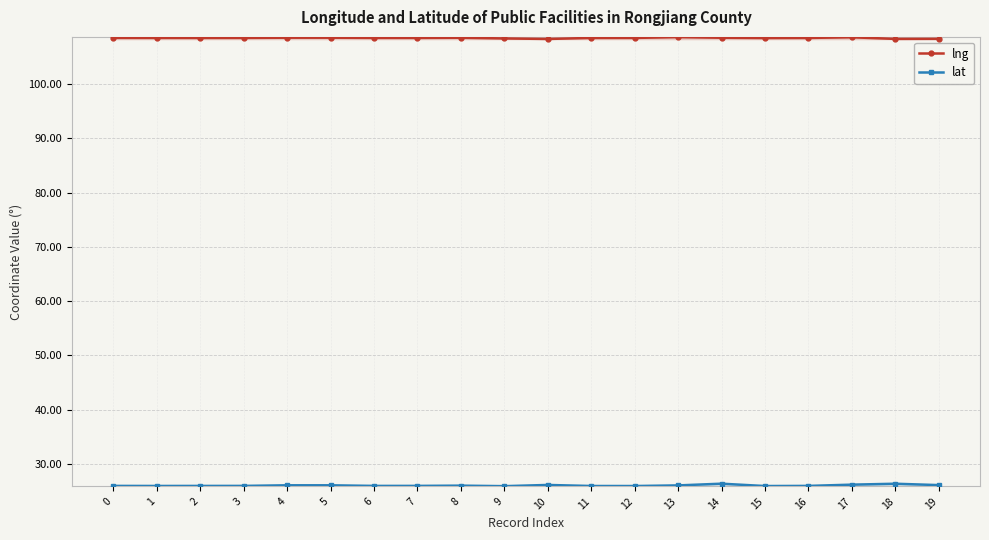

How many lines are shown in the chart?

2